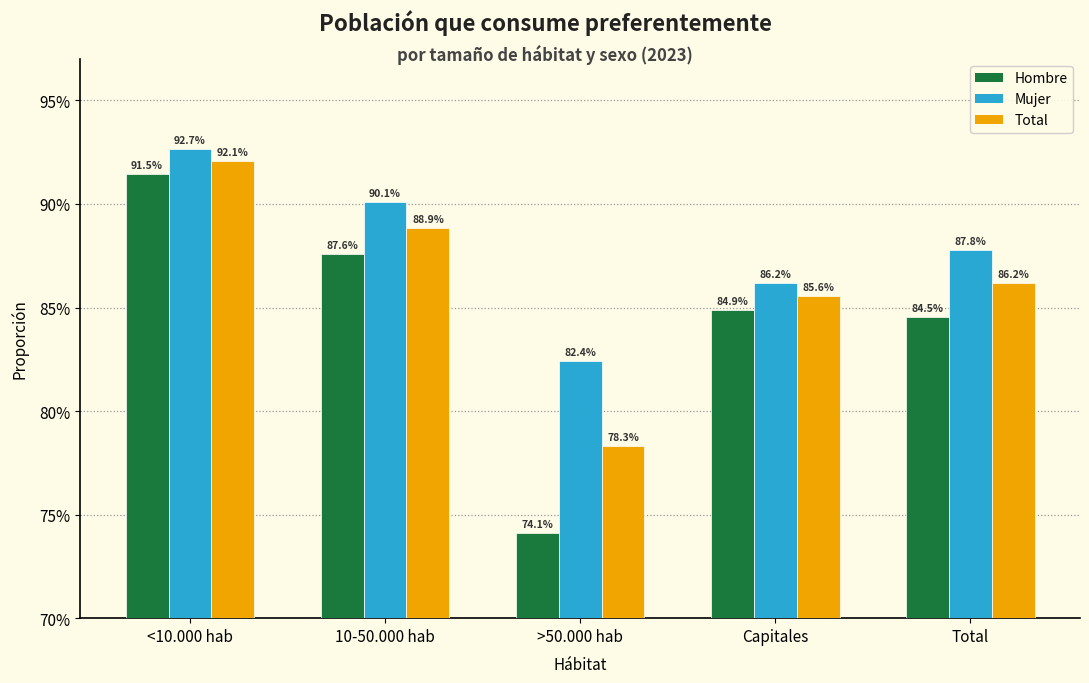

What is the sum of all Total values?

4.3